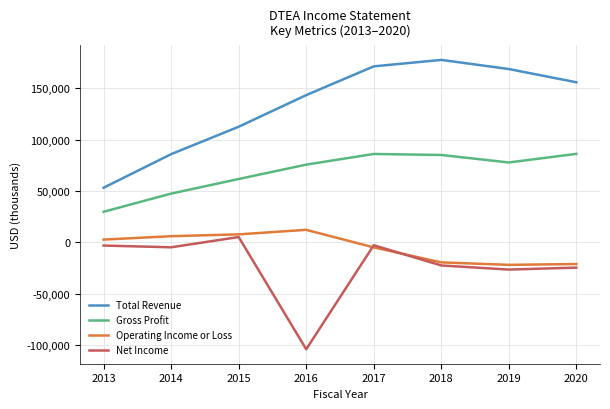

True or false: Gross Profit and Net Income intersect in this chart.

False